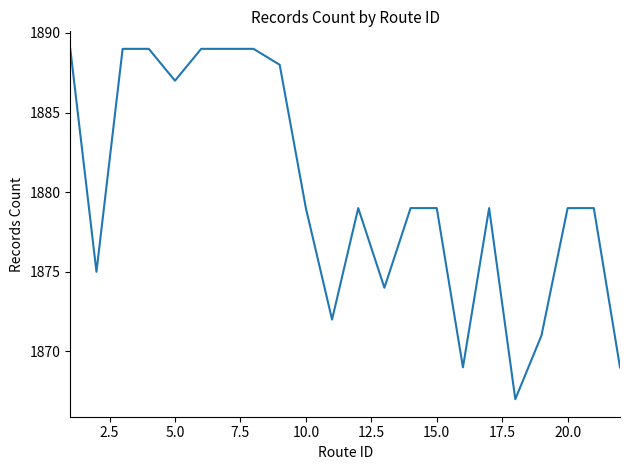

What is the average value?

1880